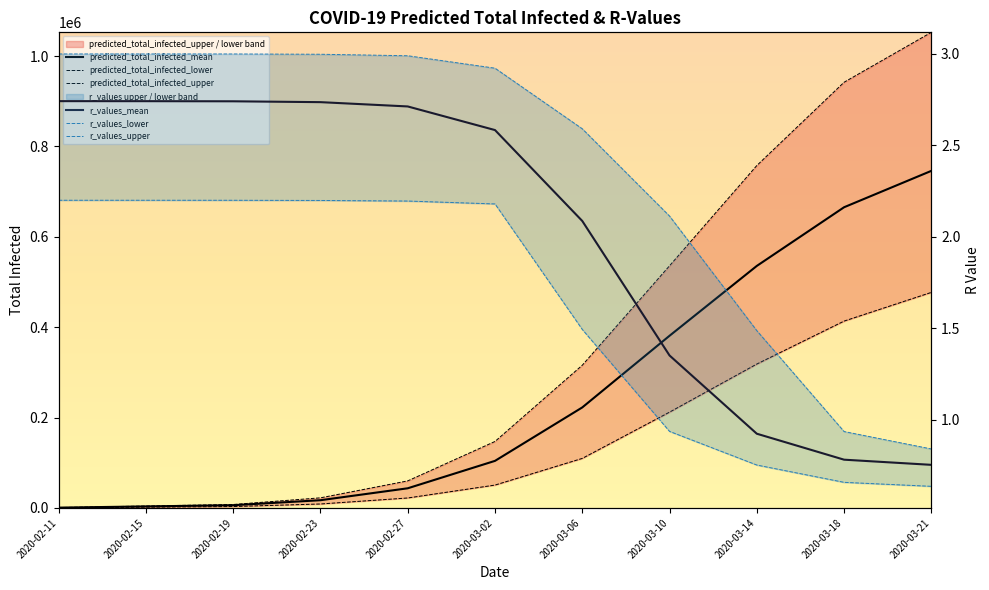

Rank the series at 2020-02-11 from lowest to highest value.

r_values_lower, r_values_mean, r_values_upper, predicted_total_infected_lower, predicted_total_infected_mean, predicted_total_infected_upper